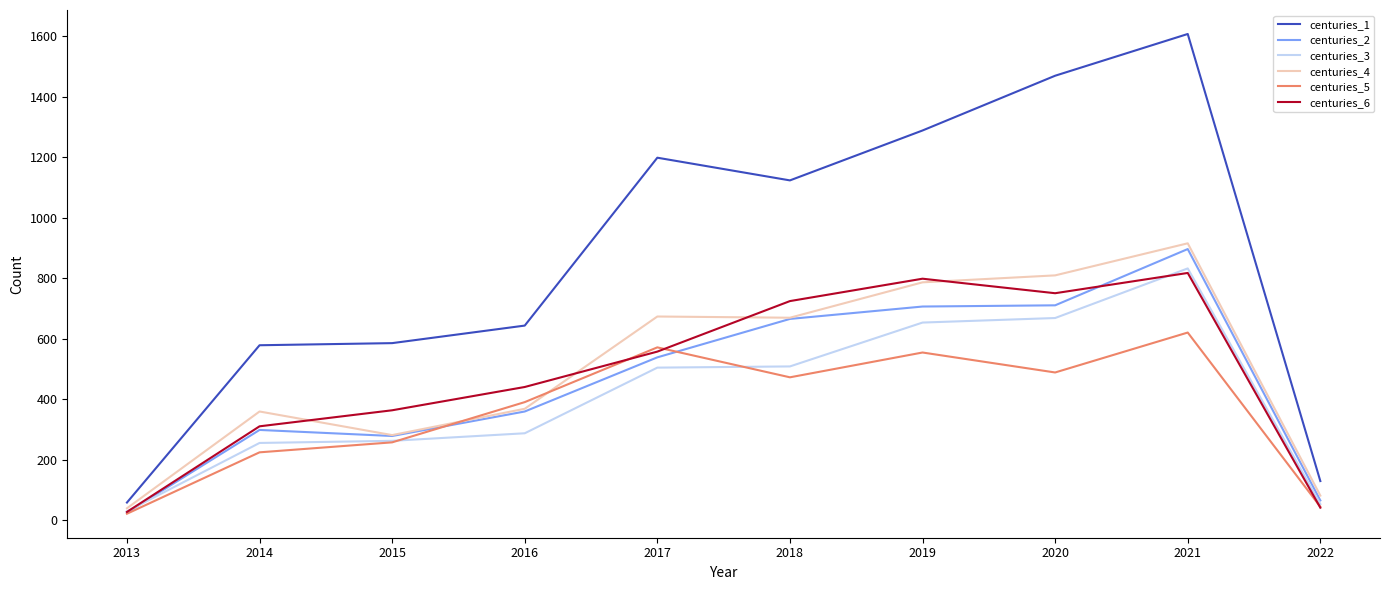

Which series has the largest total across all categories?

centuries_1